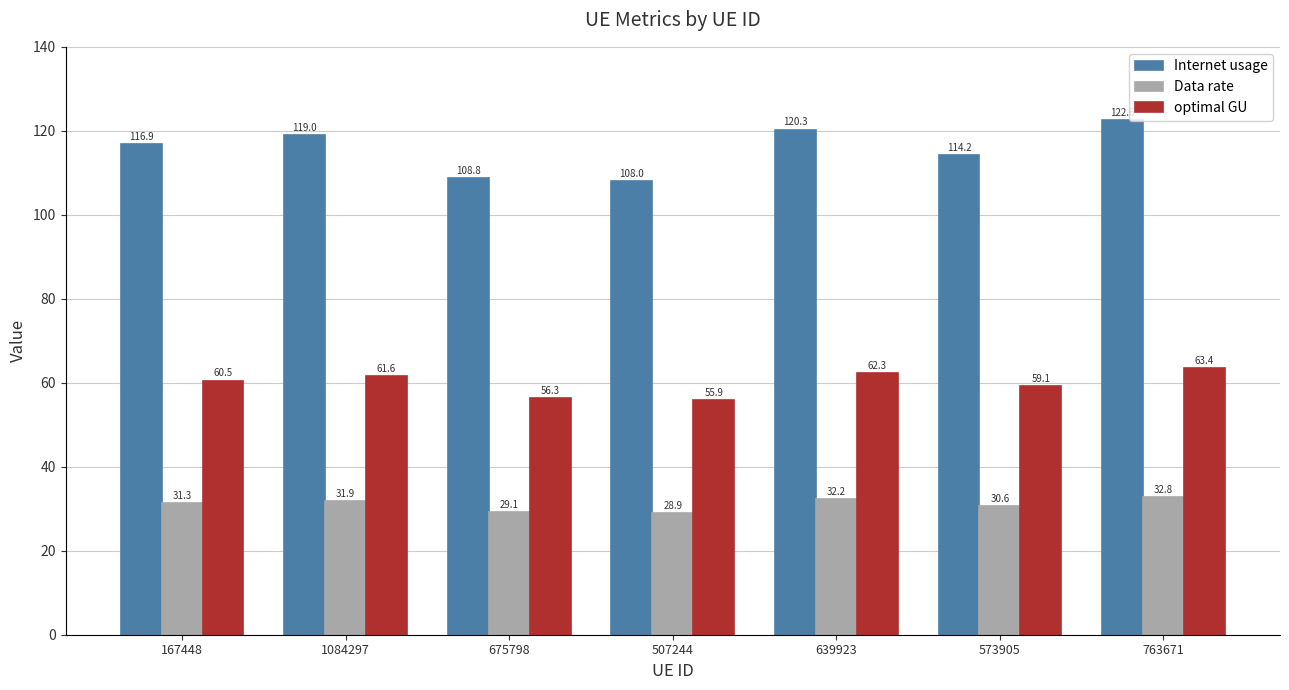

List the series in order of their peak value, highest first.

Internet usage, optimal GU, Data rate